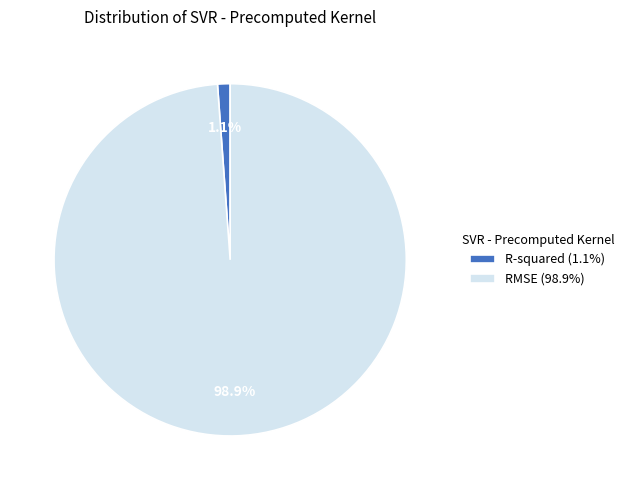

Which slice represents more than half of the pie?

RMSE